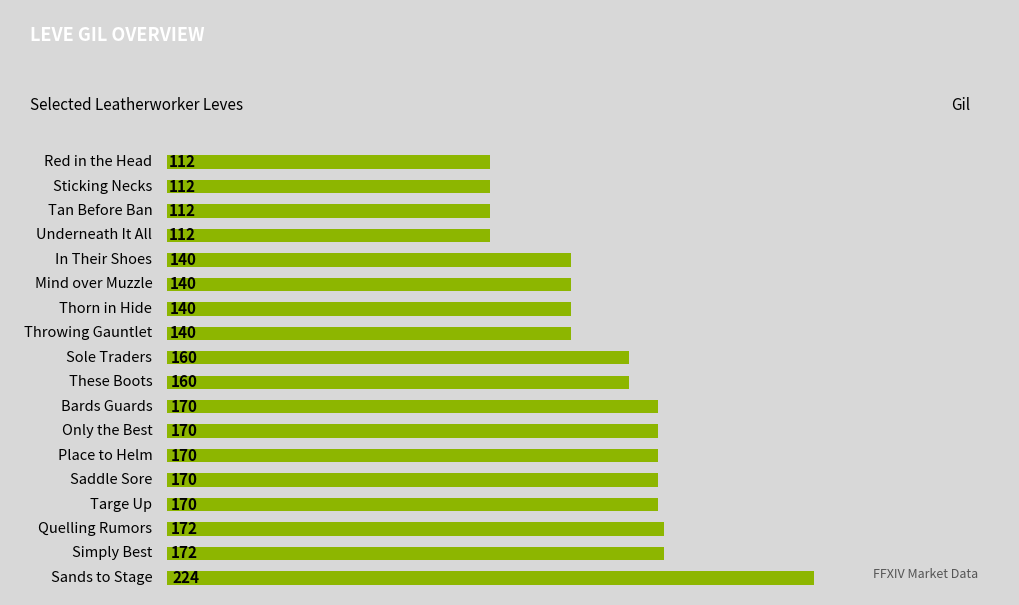

What is the average value?

153